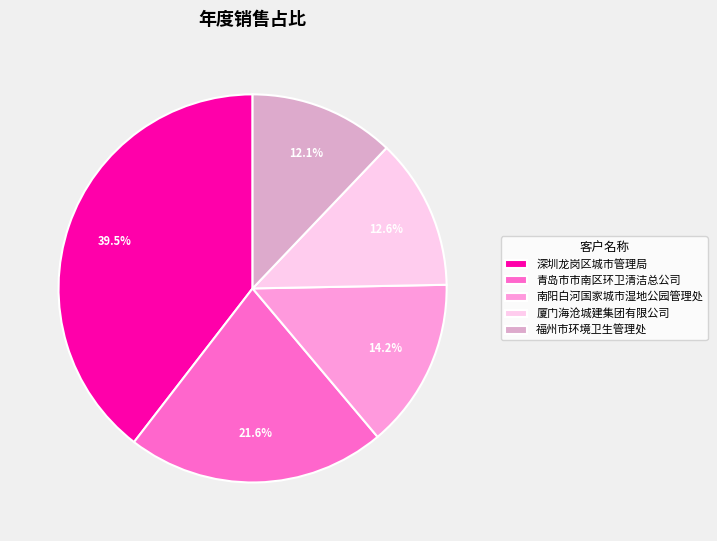

Which category has the biggest portion of the pie?

深圳龙岗区城市管理局